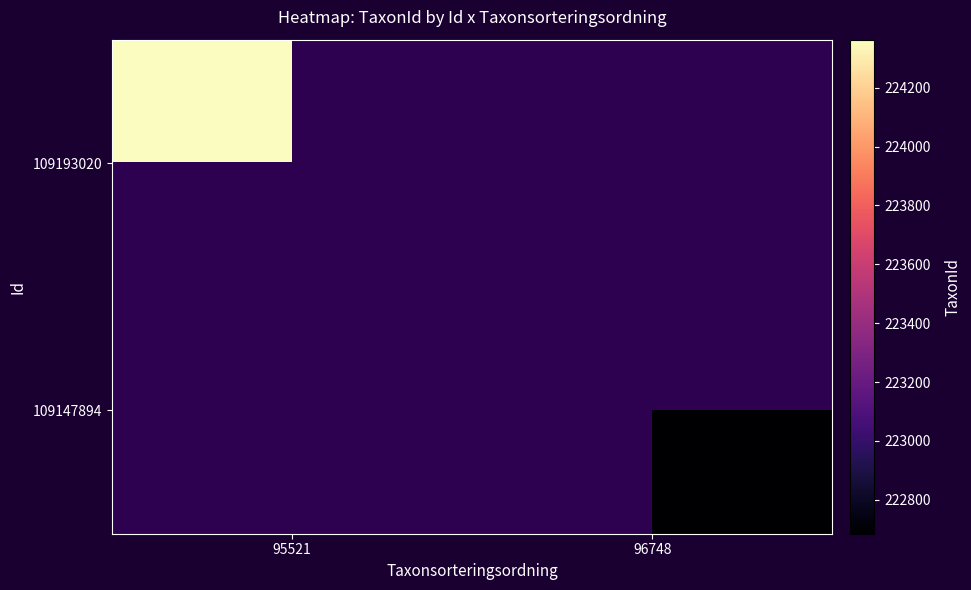

At which category does the chart reach its minimum across all series?

96748